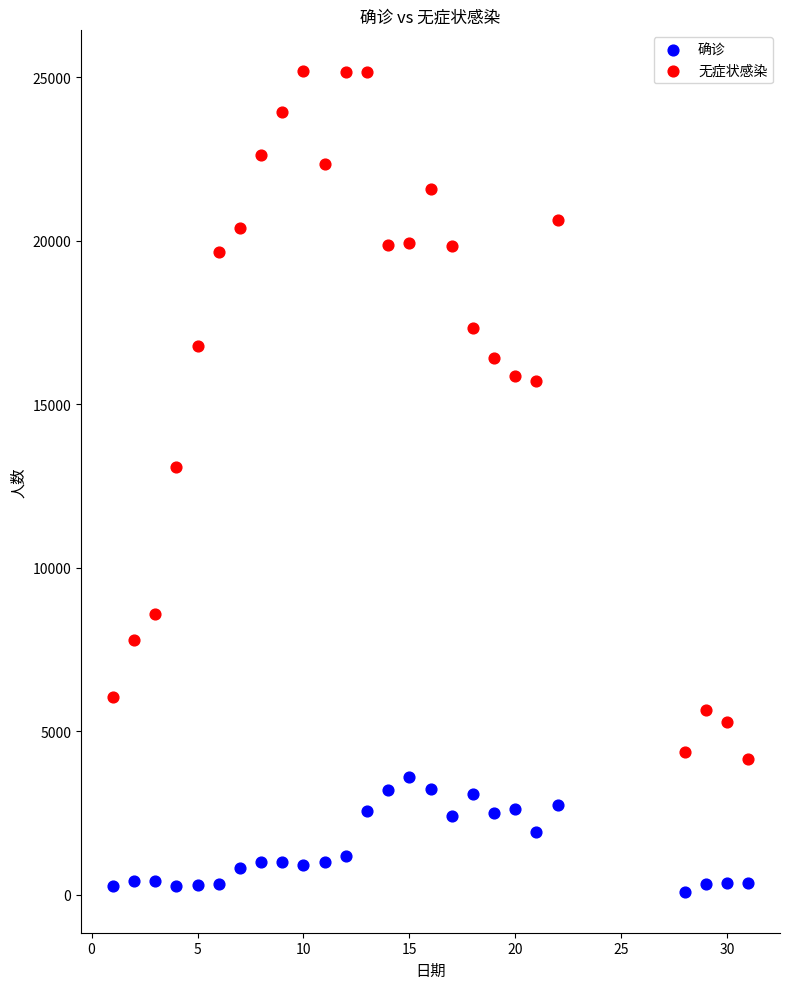

Which series reaches the maximum Y coordinate?

无症状感染